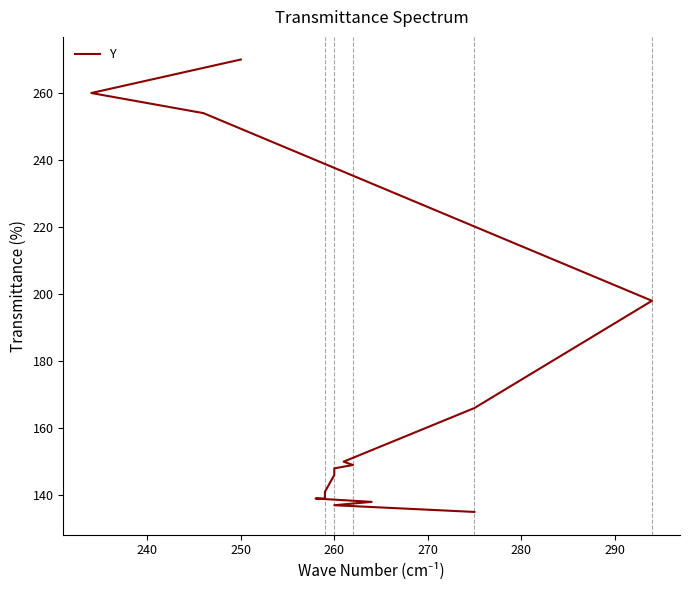

Reading left to right, extract all data points from this chart.

135	137	138	139	139	141	146	148	149	150	166	198	254	260	270